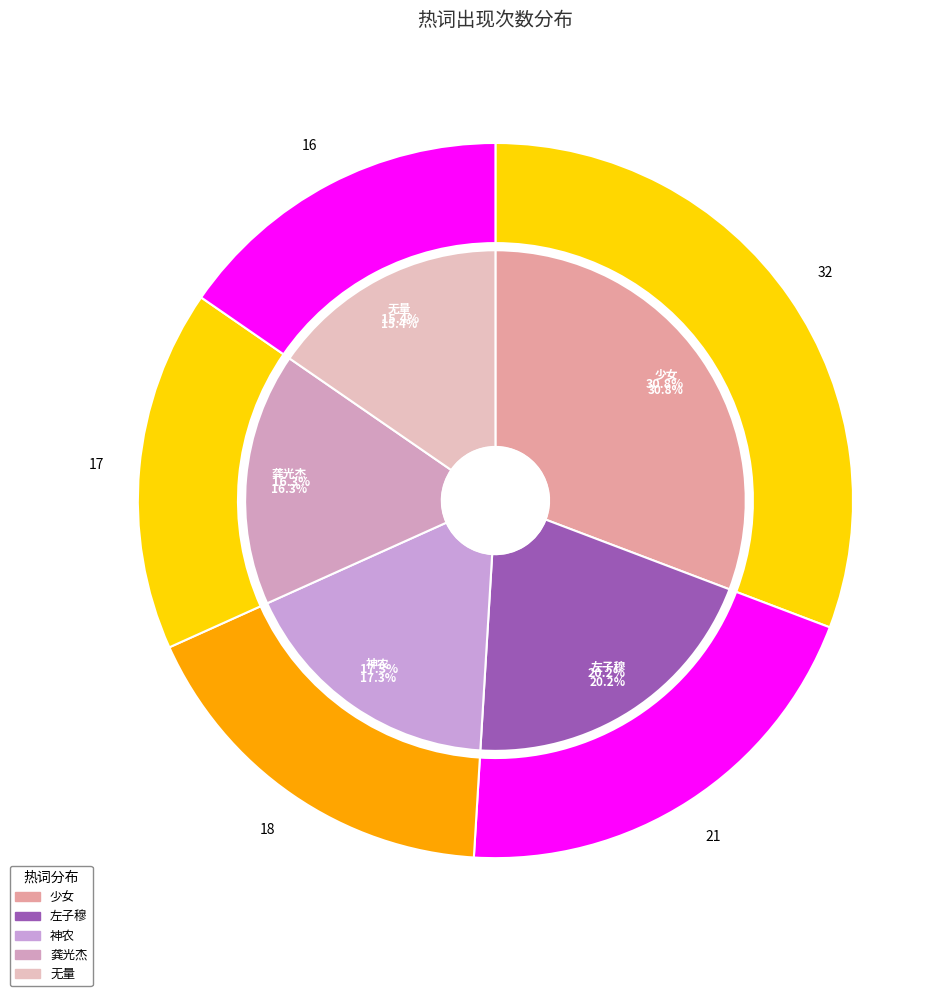

To the nearest percent, what portion does 神农 represent?

17%